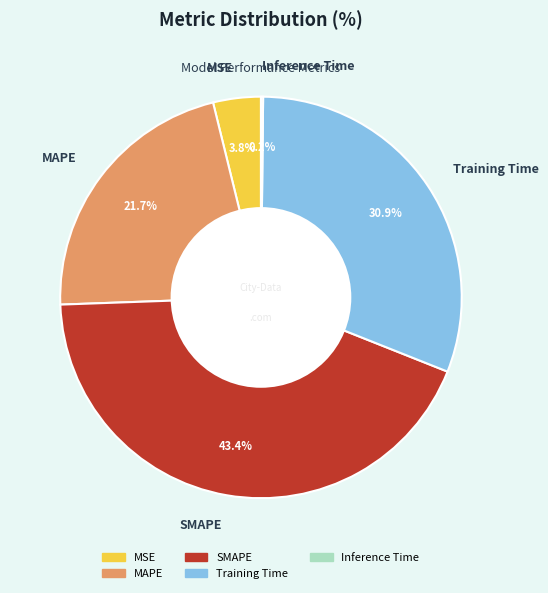

The Training Time slice represents 31% of the pie. True or false?

True